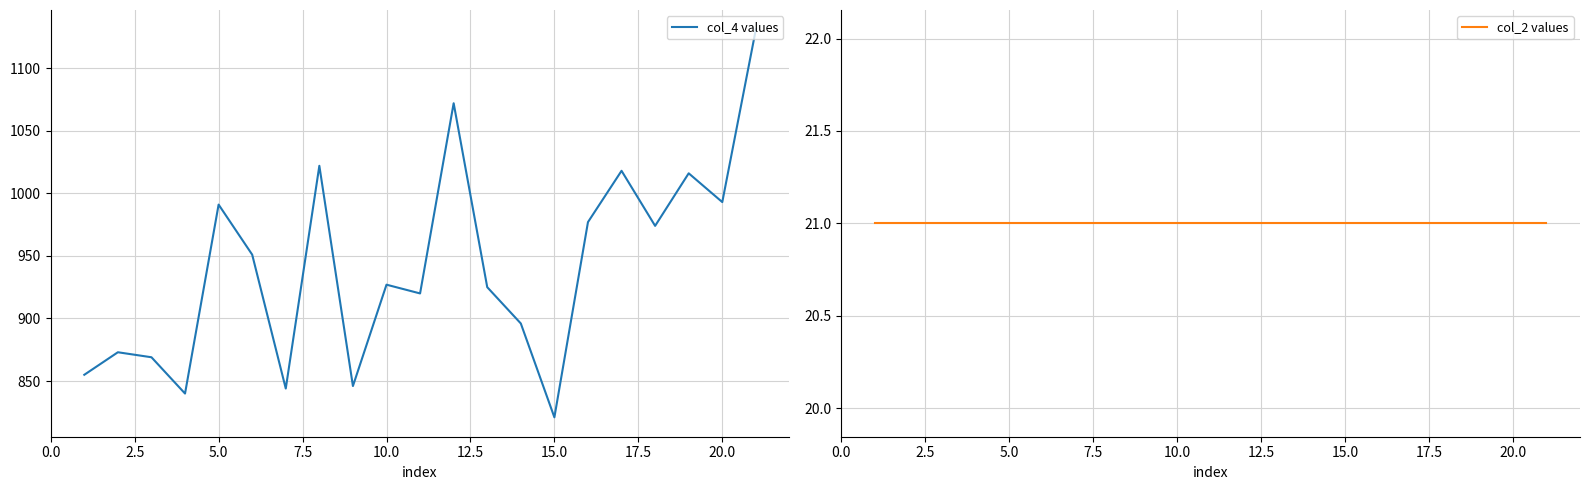

At which label does col_4 values reach its minimum?

15.0